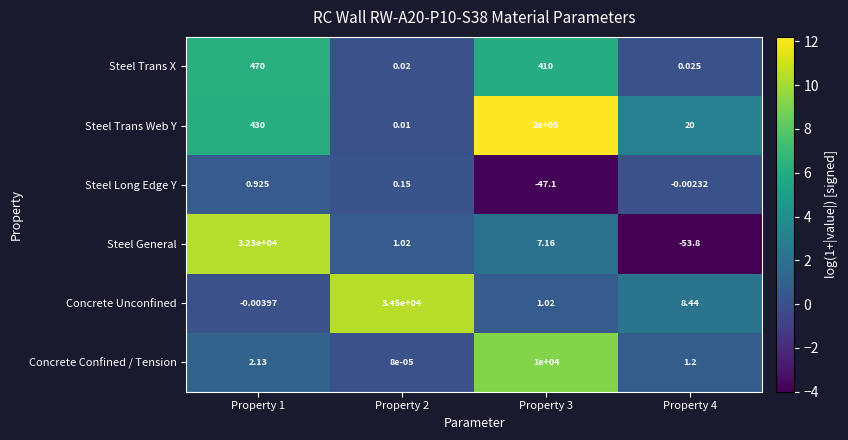

Which category has the lowest value across all series?

Property 4